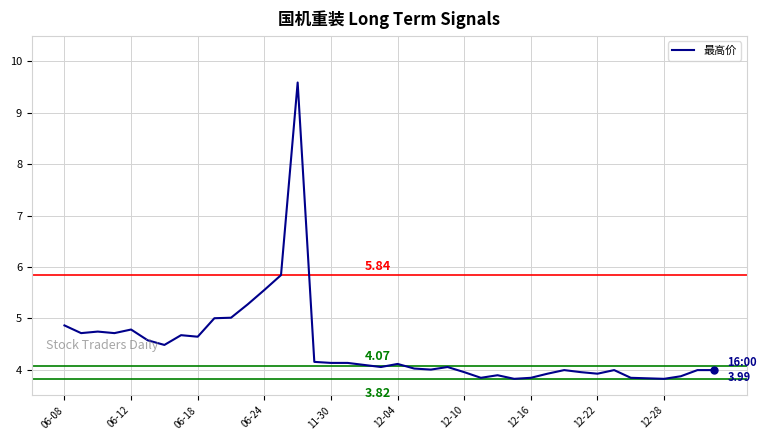

What is the difference between the maximum and minimum values?

5.8